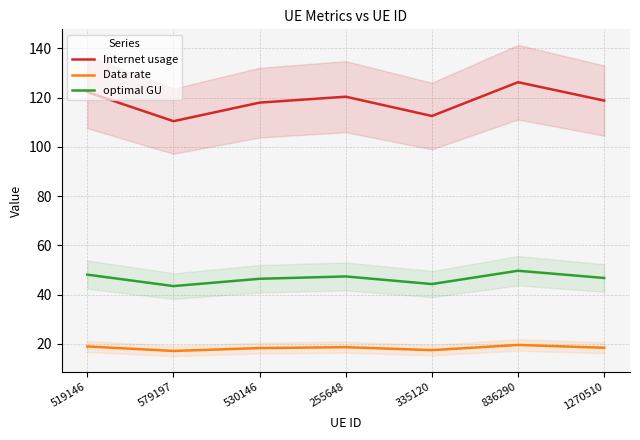

True or false: Internet usage and optimal GU cross at least once.

False